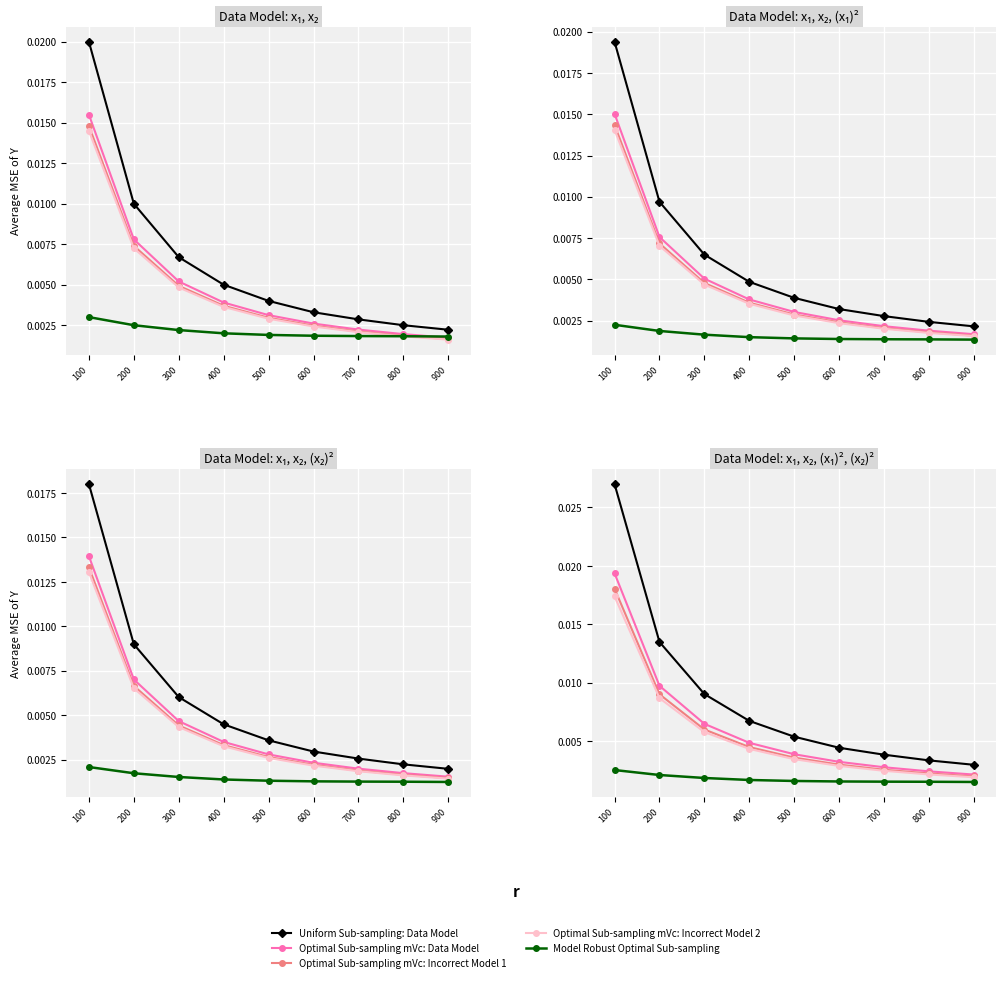

At how many categories does at least one series exceed 0?

9